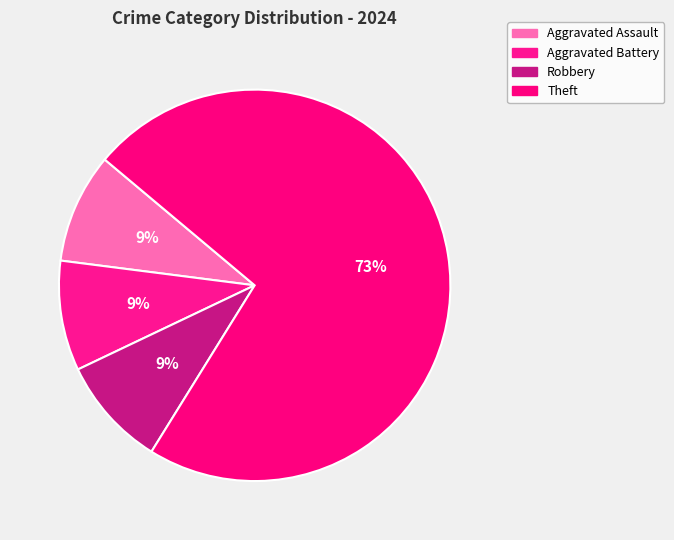

To the nearest percent, what is the difference between the largest and smallest slice percentages?

64%